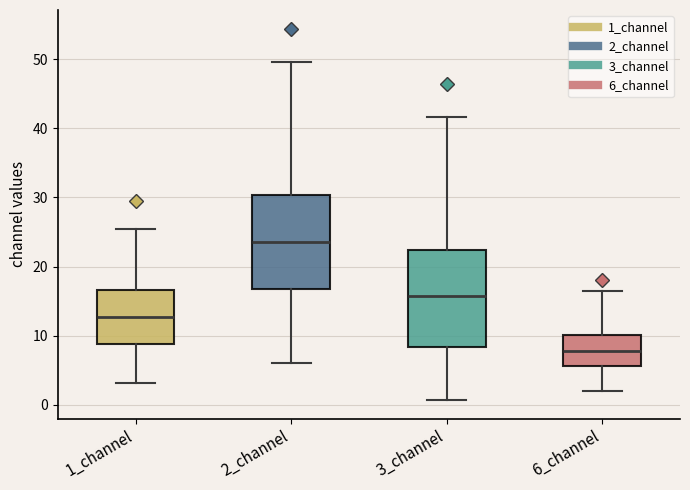

Which box's median line is the lowest?

6_channel